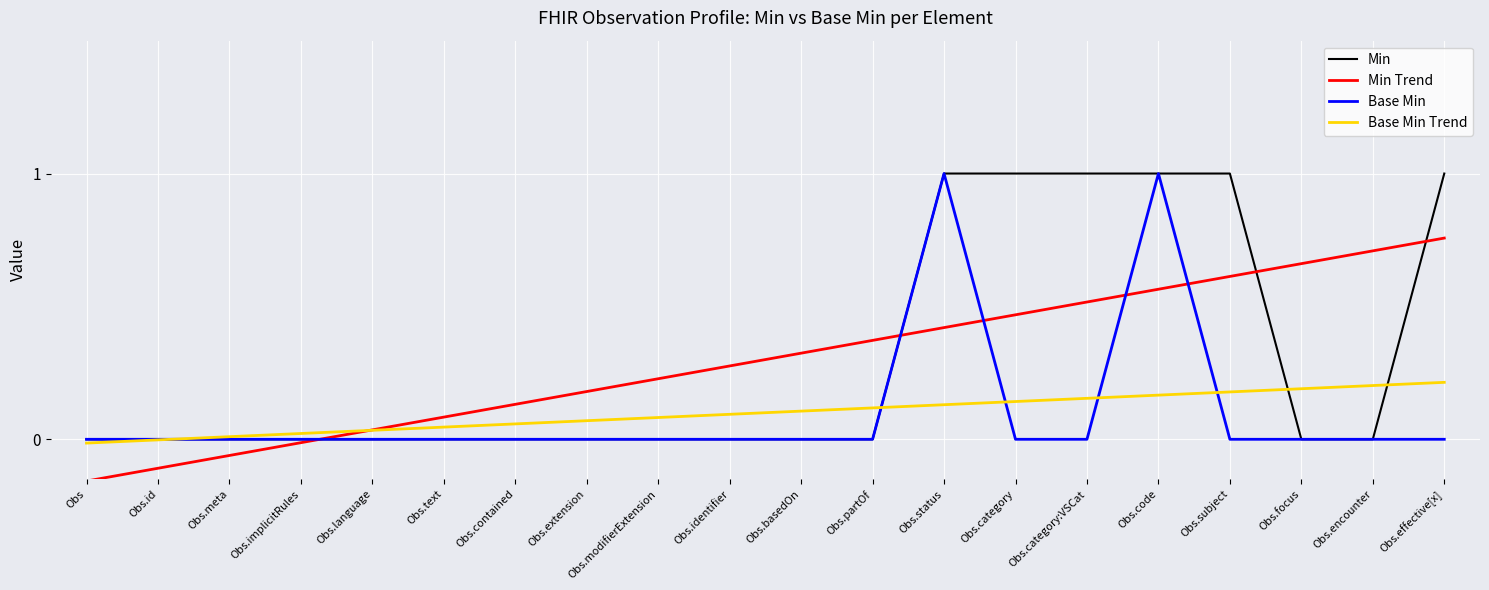

Which series changed the most between Obs.modifierExtension and Obs.encounter?

Min Trend